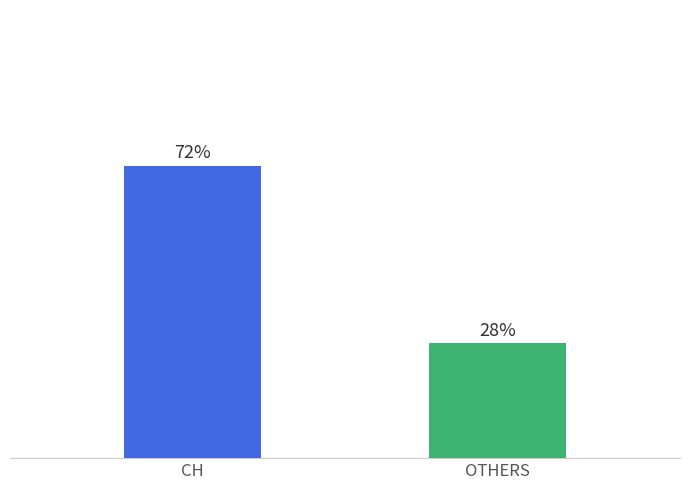

What is the label of the 2nd bar from the left?

OTHERS